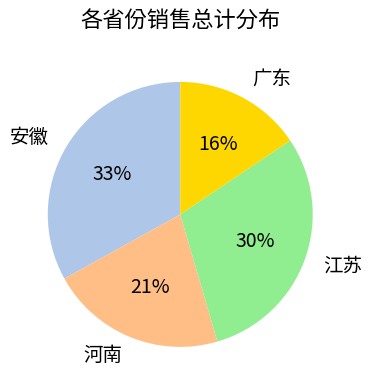

Combined, do 广东 and 安徽 account for over 50%?

No